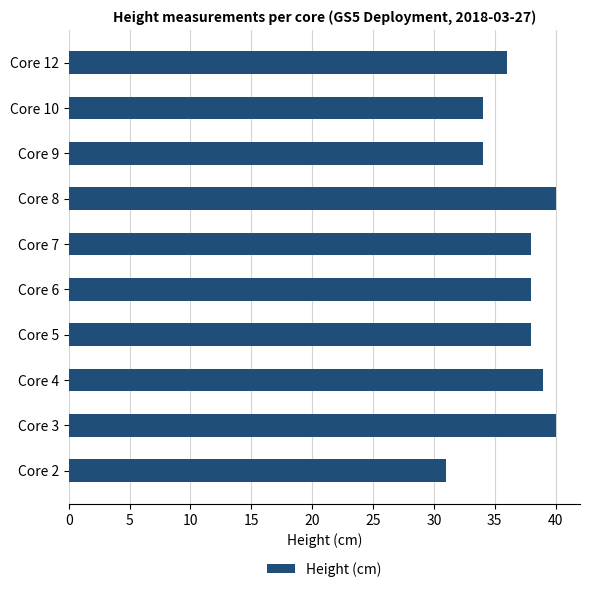

Which label corresponds to the smallest value in the chart?

Core 2